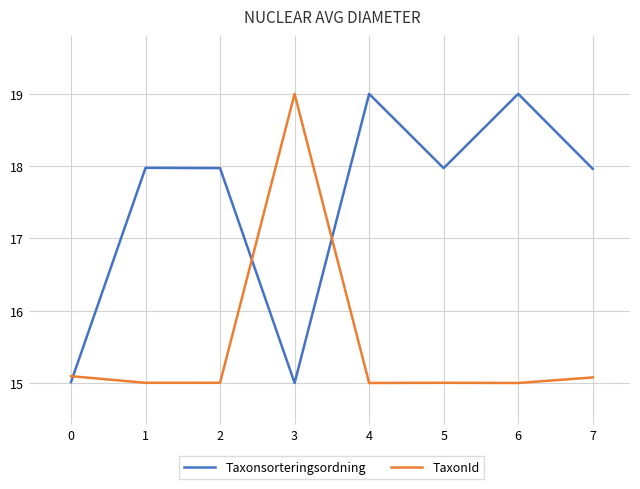

Count the Taxonsorteringsordning values in the range 17 to 19.

6